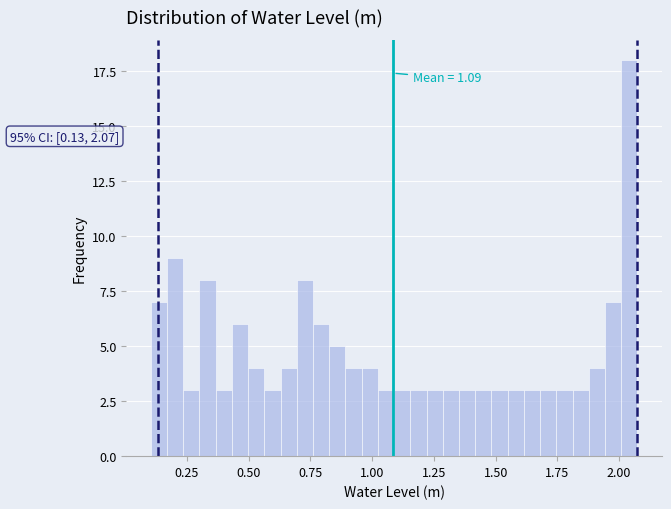

Around what value on the x-axis is the tallest bar? Give the approximate position of its centre, as read against the axis.

2.05